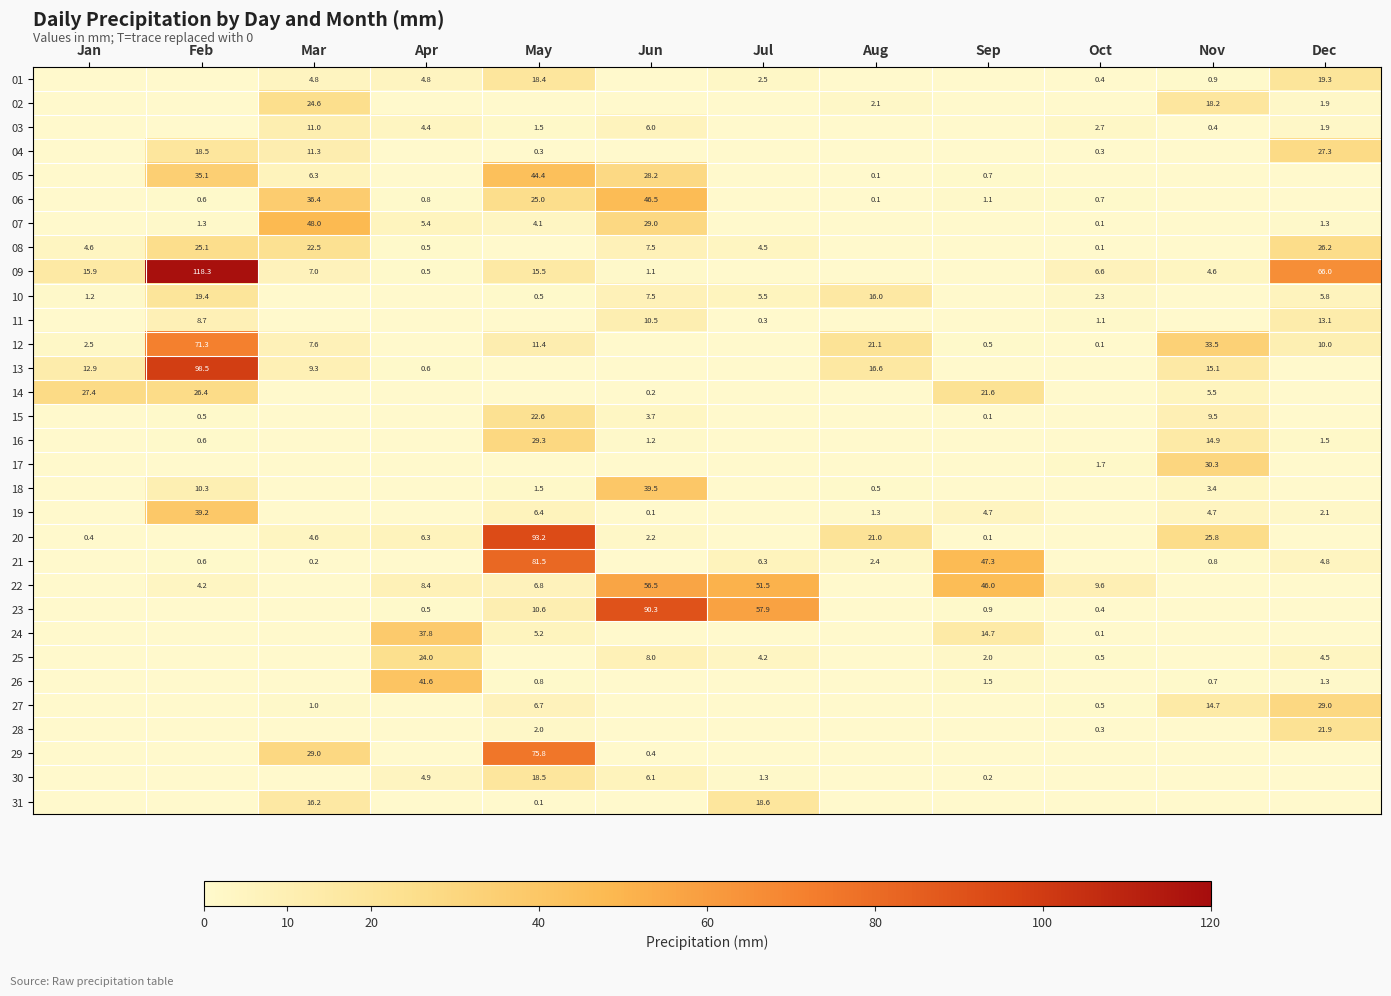

True or false: 22 has a value of 8.4 at Apr.

True